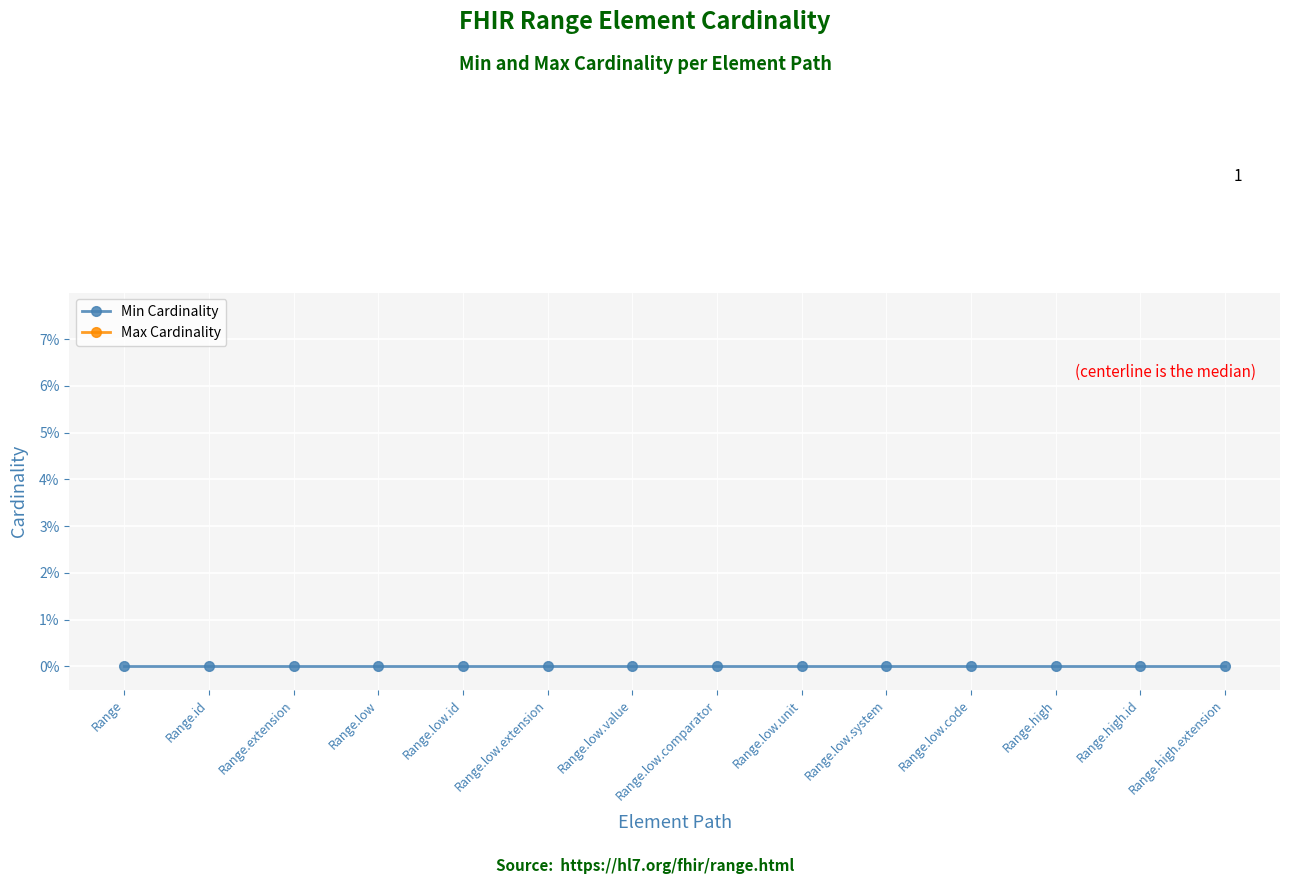

What position from the right is Range.extension?

12